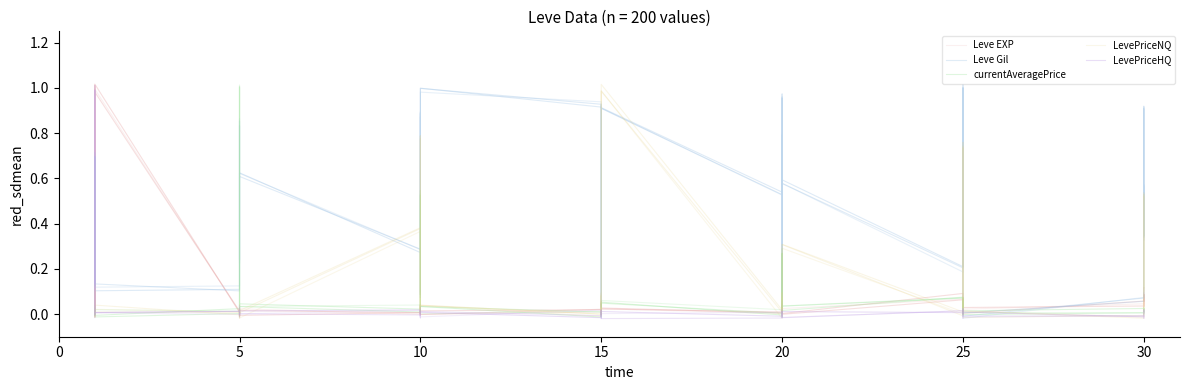

Where is the first local minimum for Leve EXP?

5